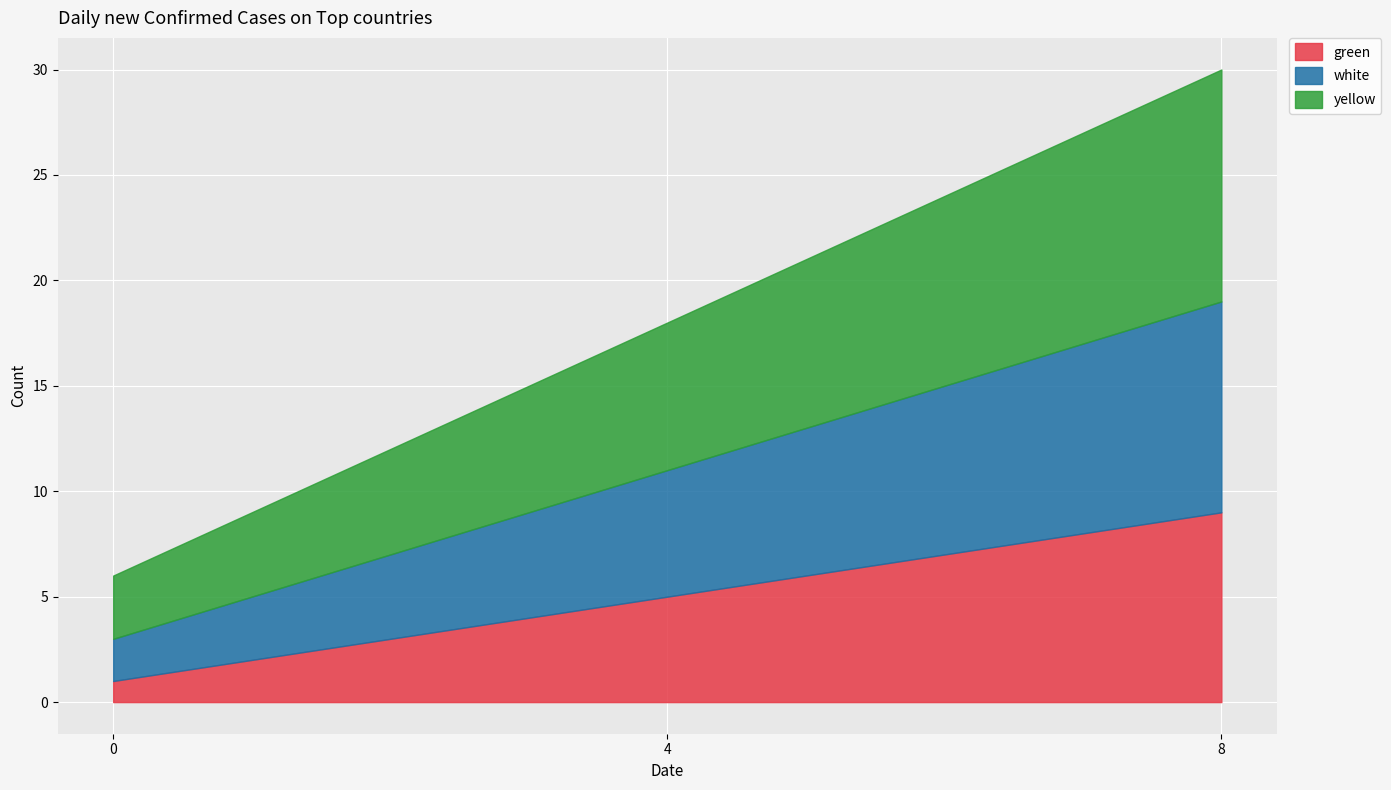

Where does the green series first go above 5?

8